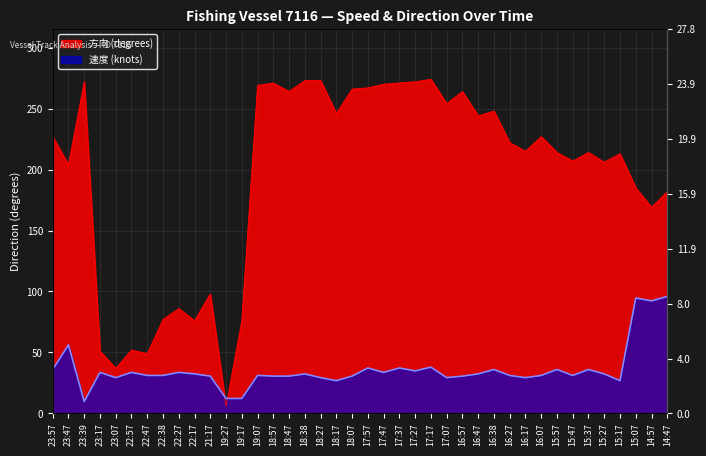

Is the value of 速度 at 22:27 greater than the value of 方向 at 17:47?

No